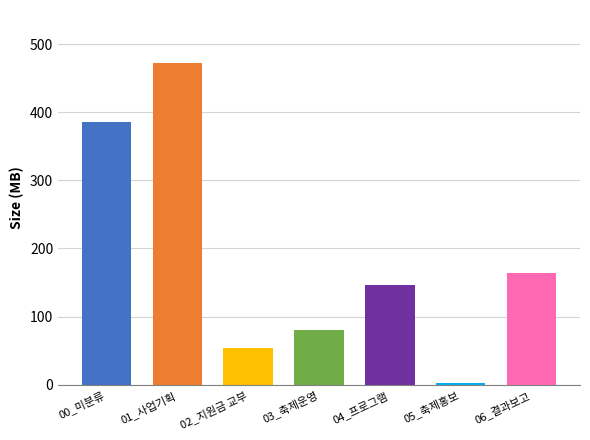

List the labels in order of value, largest first.

01_사업기획, 00_미분류, 06_결과보고, 04_프로그램, 03_축제운영, 02_지원금 교부, 05_축제홍보